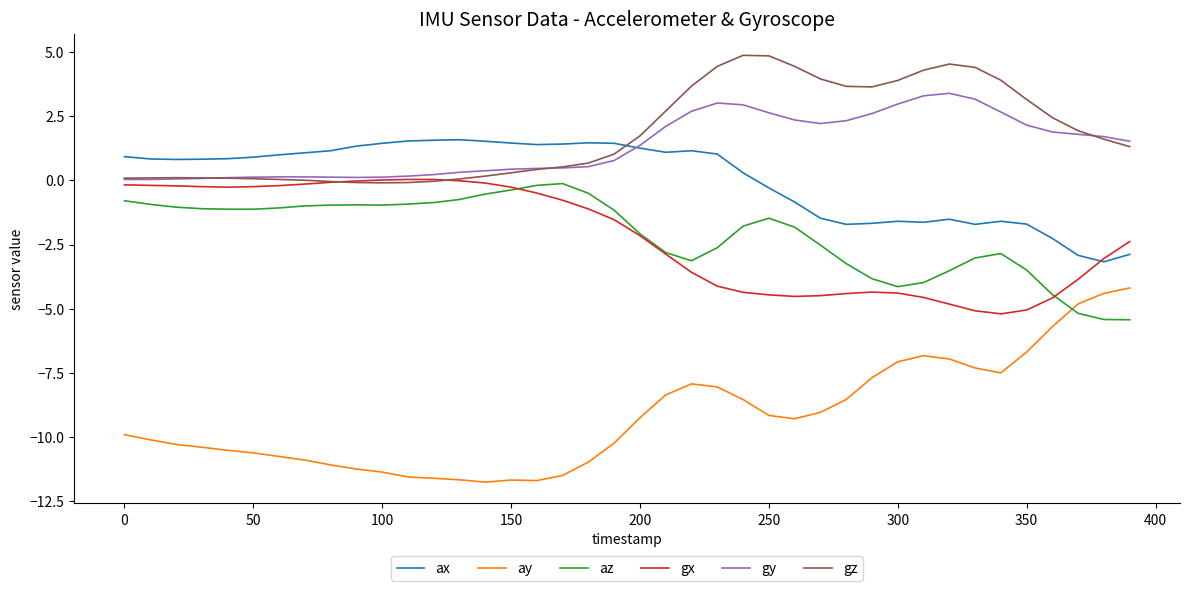

True or false: ay and gx cross at least once.

False